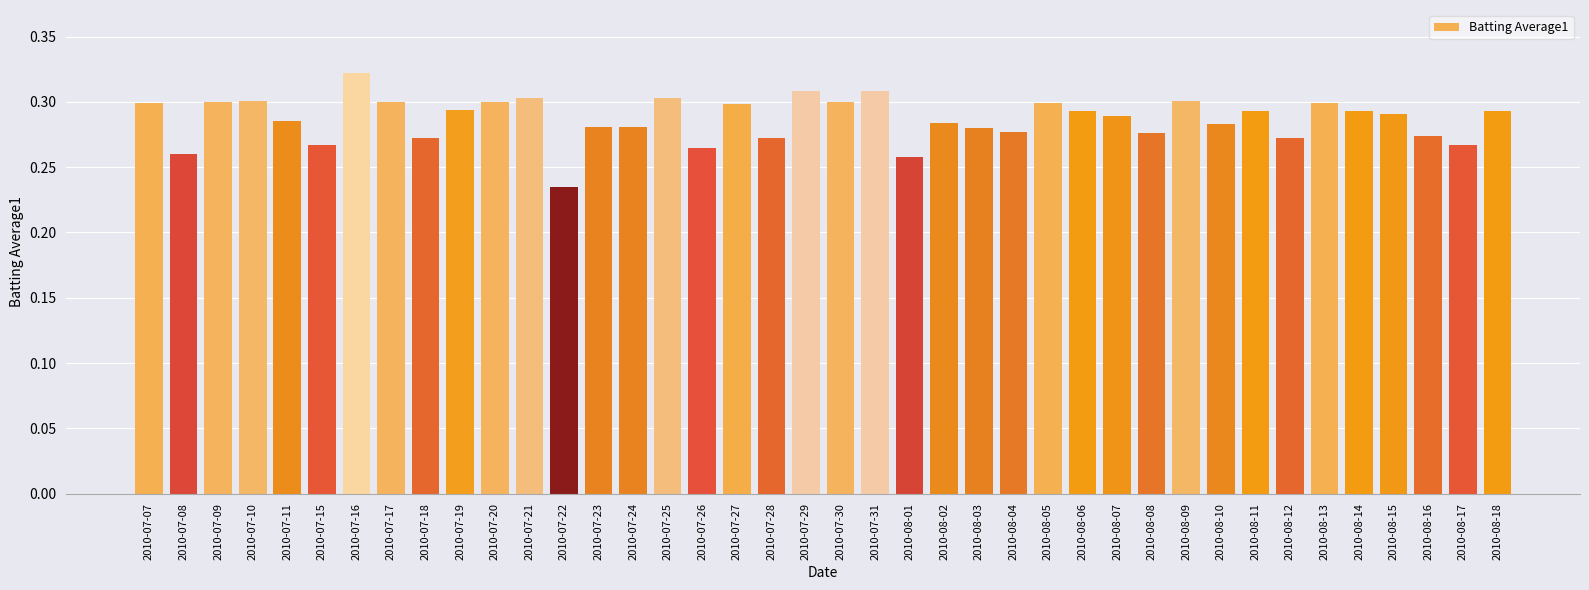

What position from the right is 2010-07-29?

21